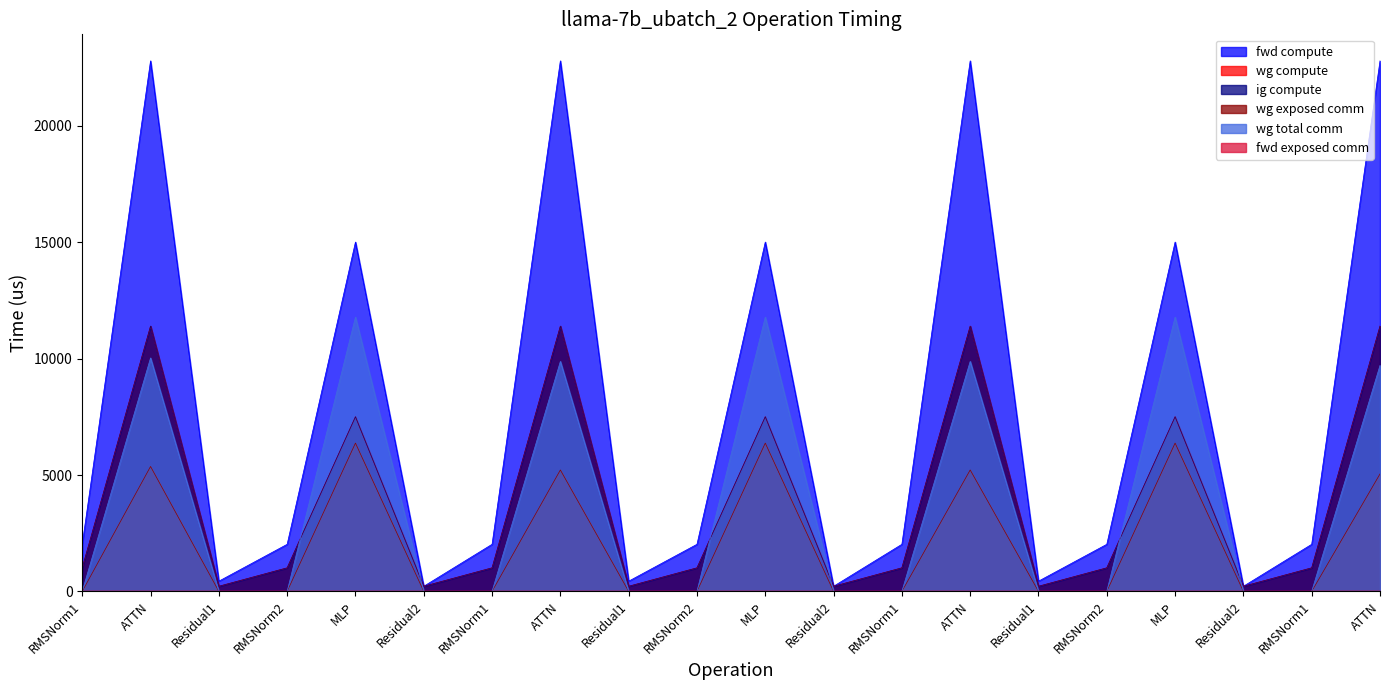

True or false: fwd compute and wg exposed comm intersect in this chart.

False